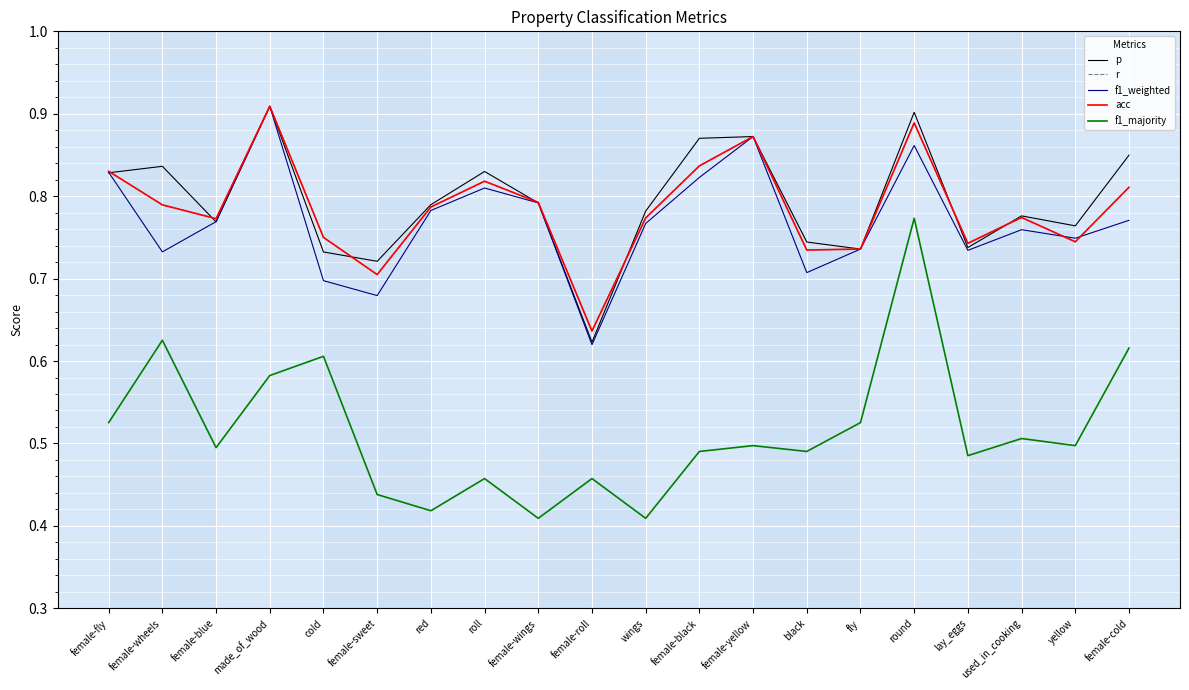

How many lines are shown in the chart?

5